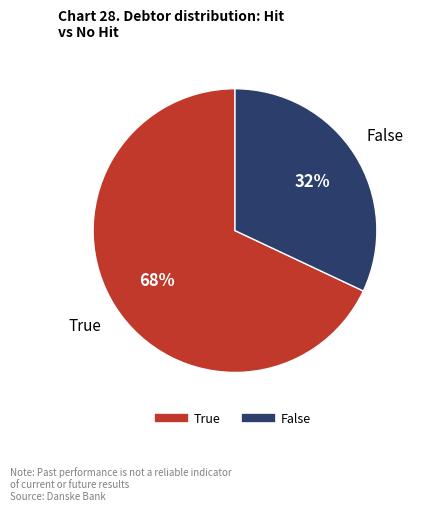

To the nearest percent, what is the average slice percentage?

50%